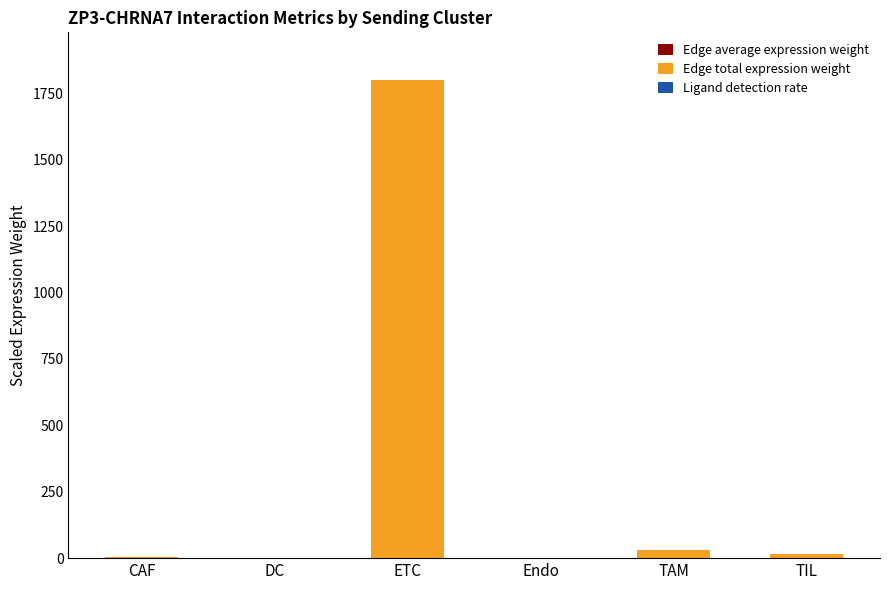

At which category is the sum across all series the highest?

ETC